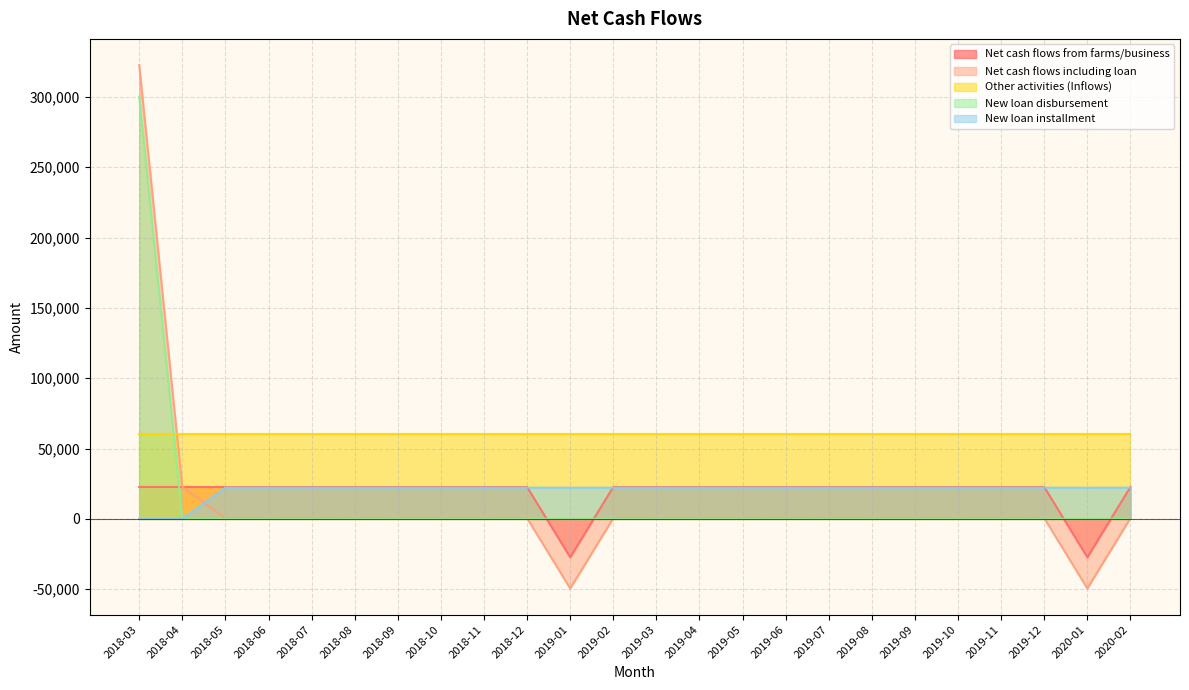

Which label corresponds to the largest value in the chart?

2018-03